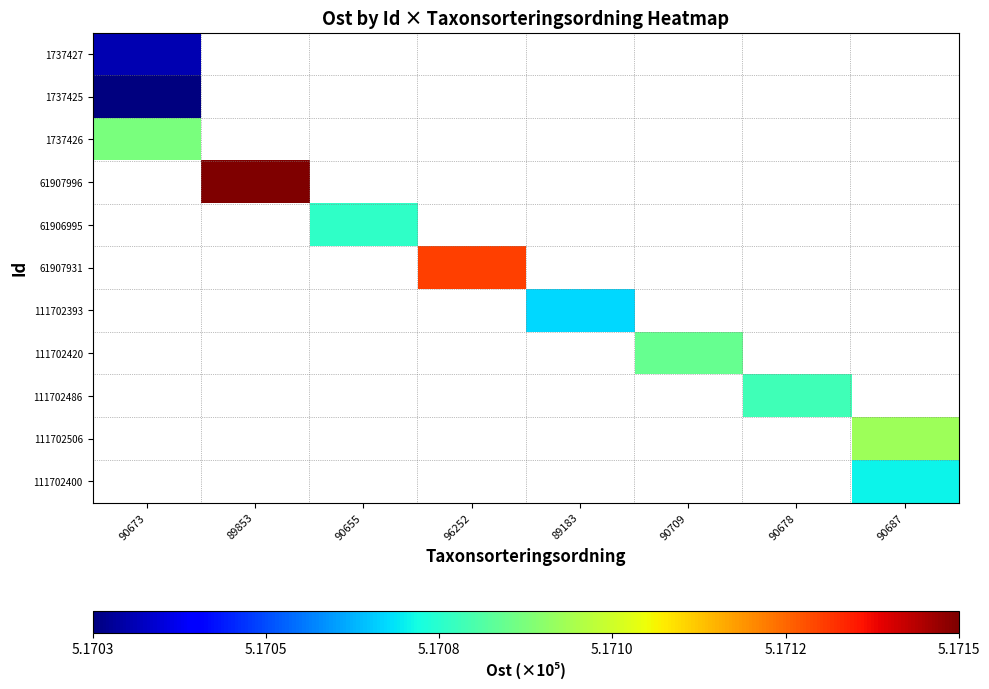

What is the minimum value shown in the chart?

517031.1